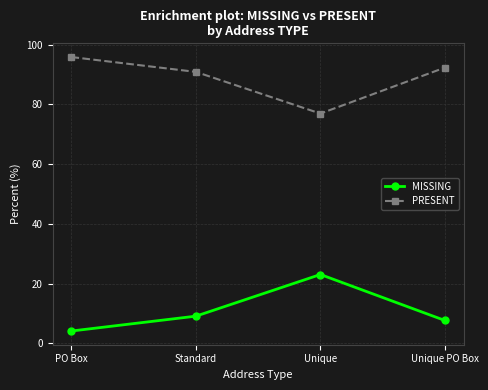

Which category has the highest value across all series?

PO Box